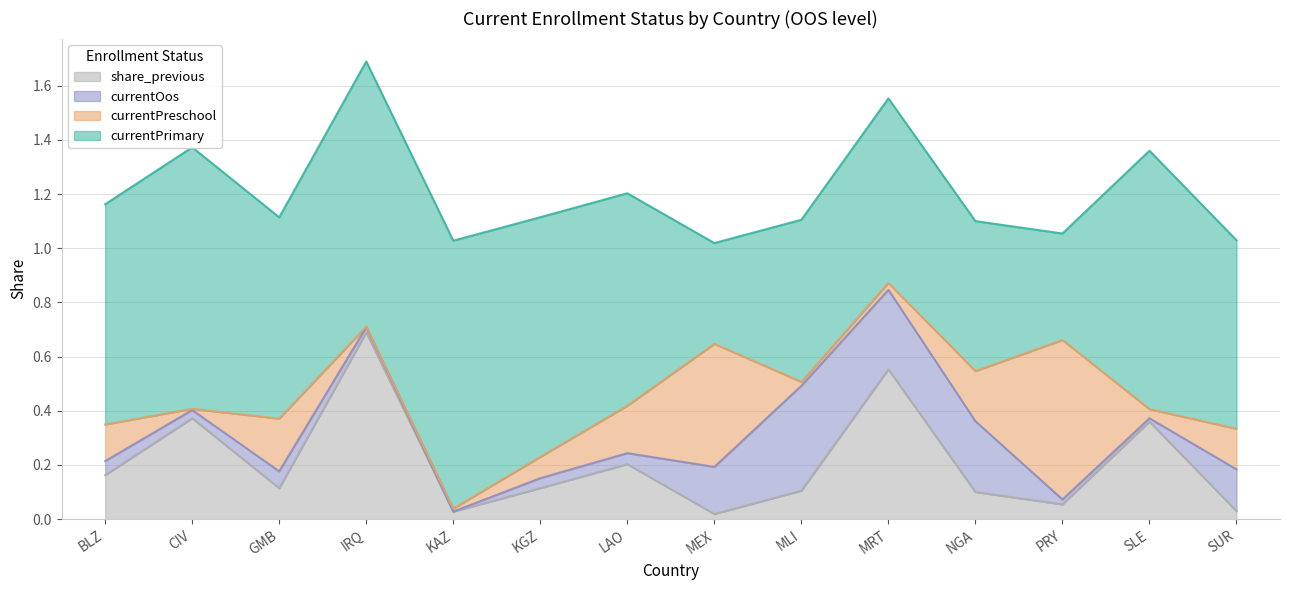

What is the sum of all currentPreschool values?

2.1